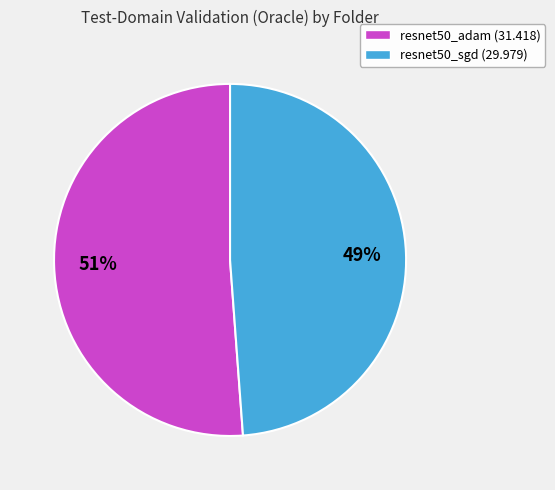

To the nearest percent, what is the combined percentage of resnet50_adam (31.418) and resnet50_sgd (29.979)?

100%